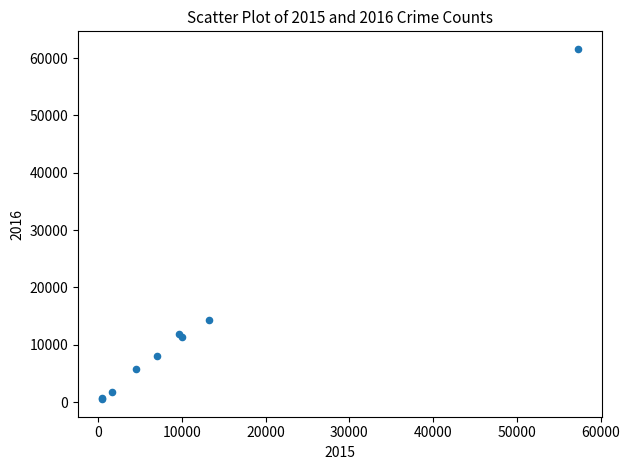

What Y value in the scatter plot is closest to 31069?

14289